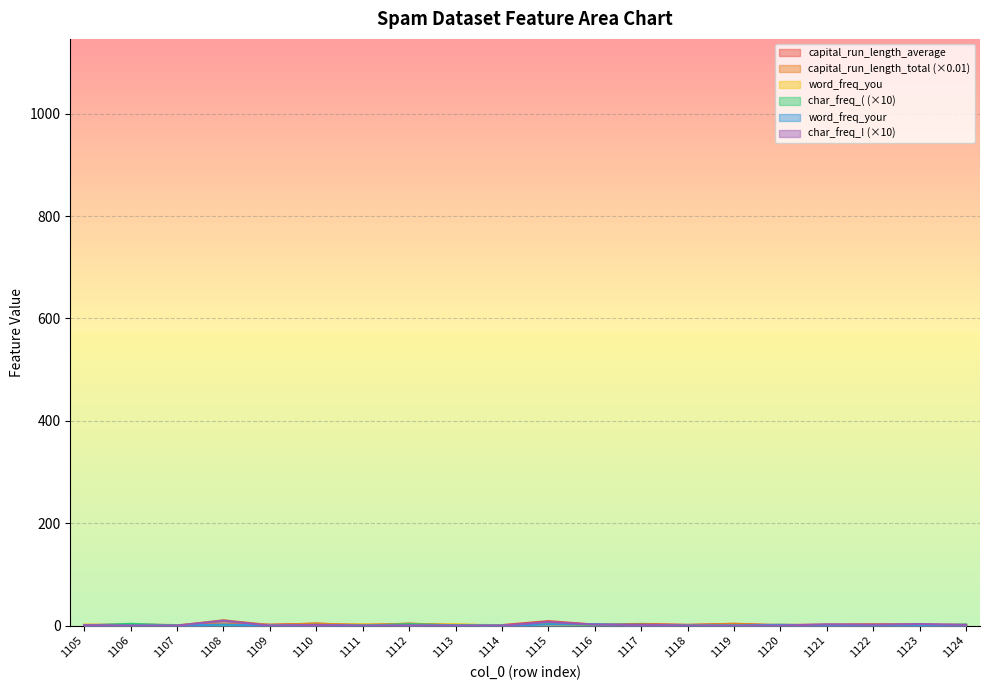

Which series ends up on top after the final intersection of word_freq_your and char_freq_%21?

char_freq_%21